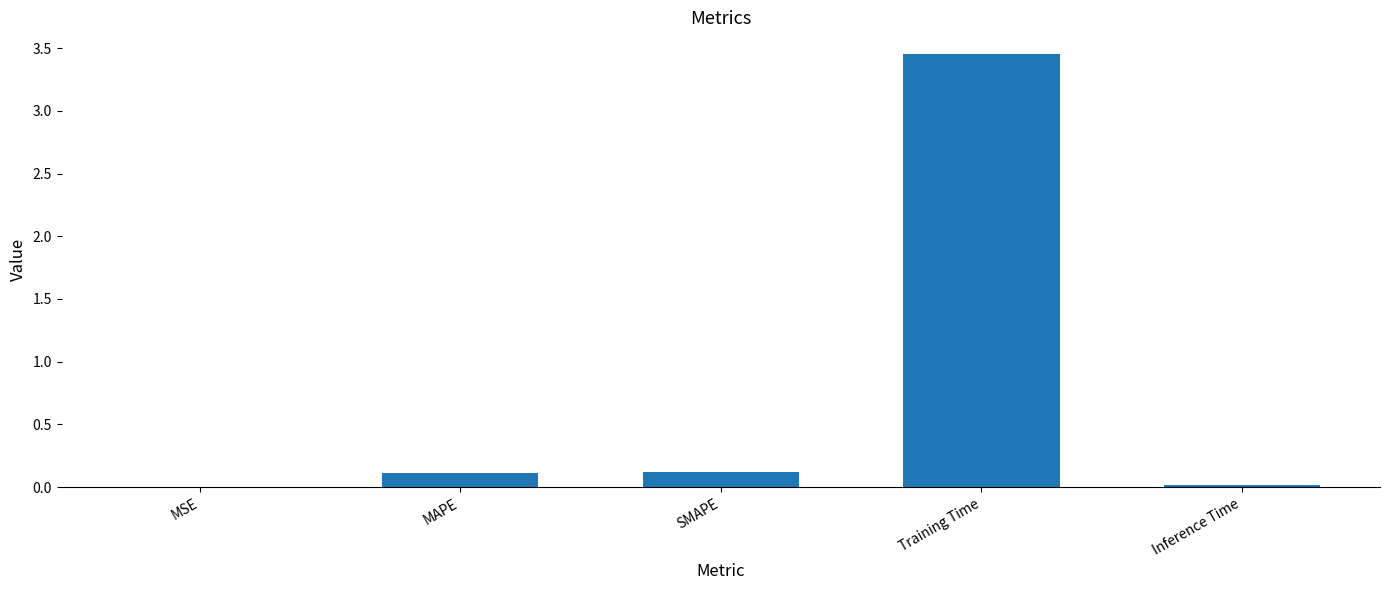

What is the change in value from SMAPE to Training Time?

+3.3